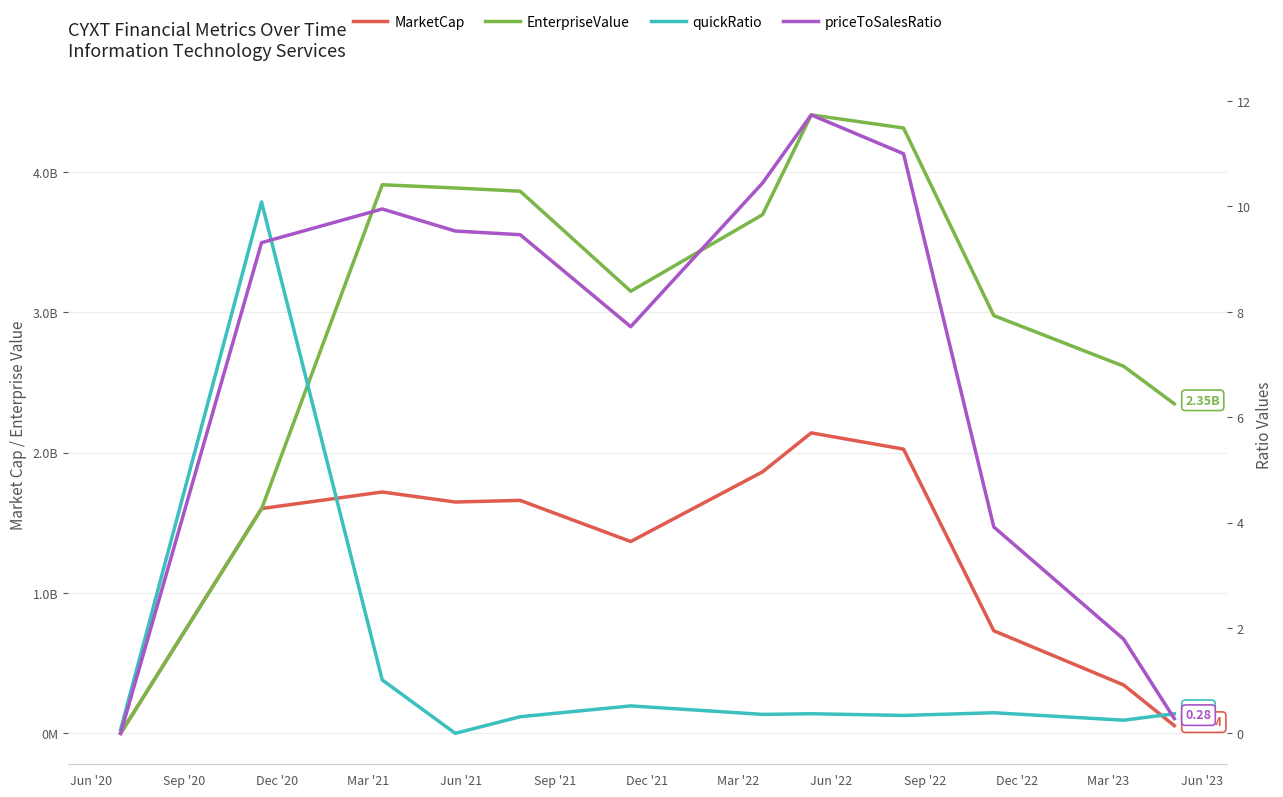

Is it true that EnterpriseValue equals 2180154681.3 at Mar '22?

False